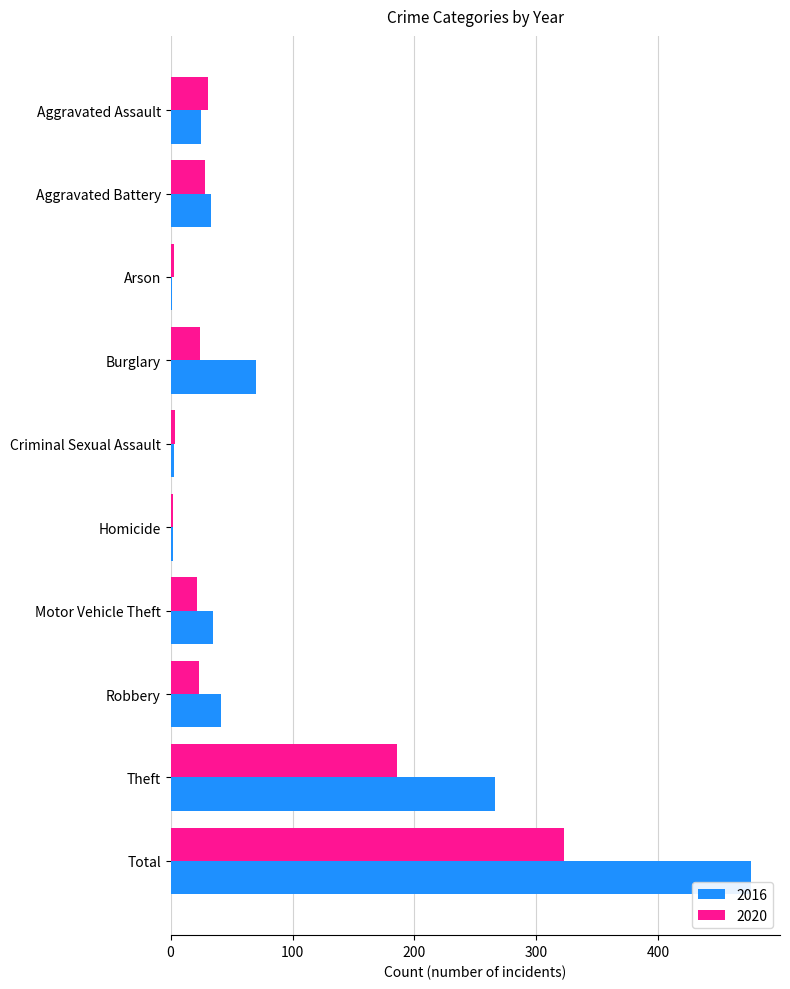

At which label does 2016 reach its peak?

Total